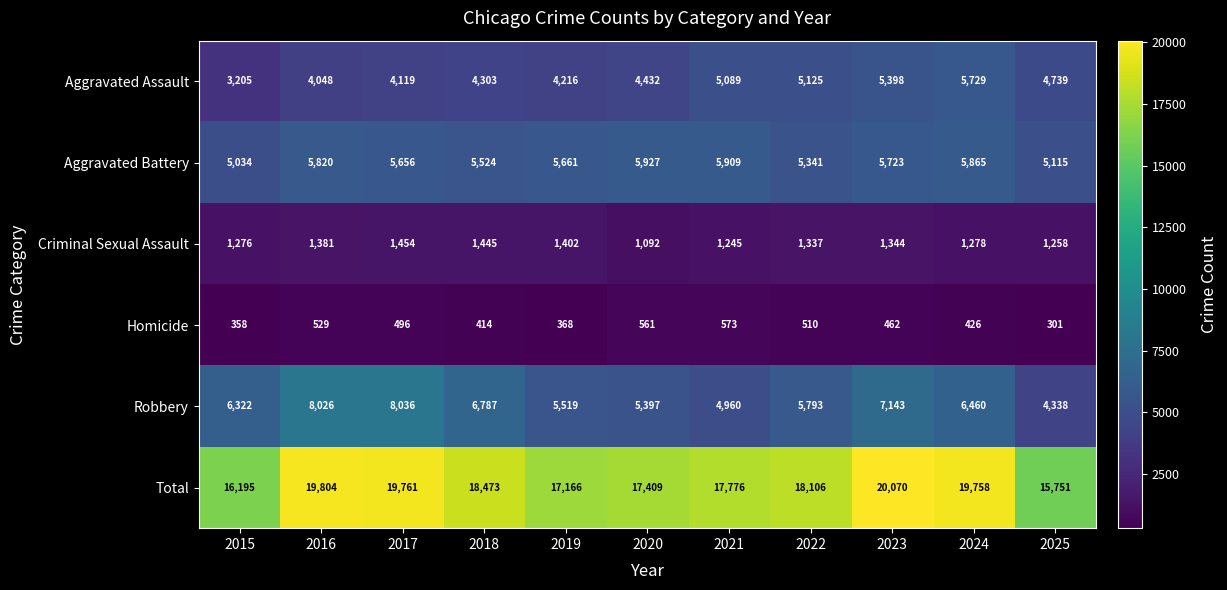

Where is Aggravated Assault nearest to the value 4467?

2020